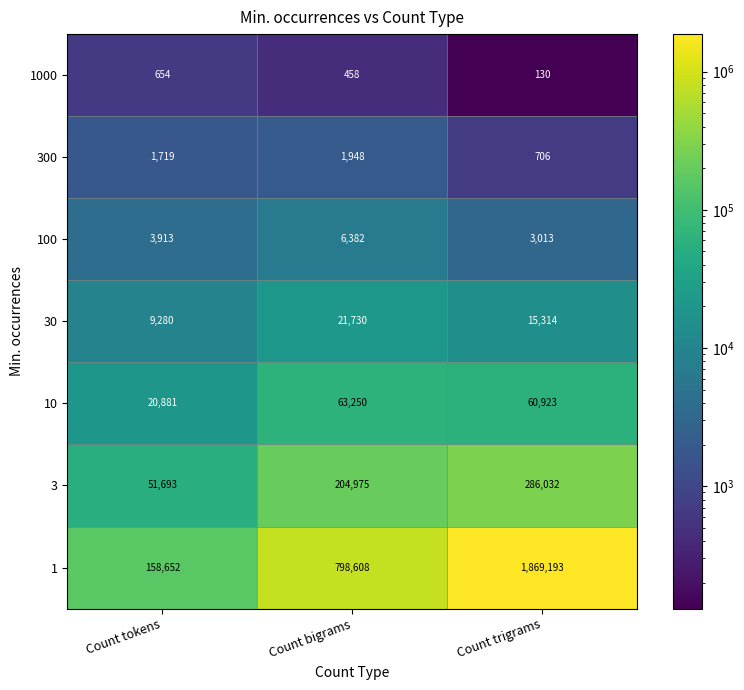

Reading left to right, transcribe all the data shown in this chart.

1000: Count tokens=654	Count bigrams=458	Count trigrams=130
300: Count tokens=1719	Count bigrams=1948	Count trigrams=706
100: Count tokens=3913	Count bigrams=6382	Count trigrams=3013
30: Count tokens=9280	Count bigrams=21730	Count trigrams=15314
10: Count tokens=20881	Count bigrams=63250	Count trigrams=60923
3: Count tokens=51693	Count bigrams=204975	Count trigrams=286032
1: Count tokens=158652	Count bigrams=798608	Count trigrams=1869193